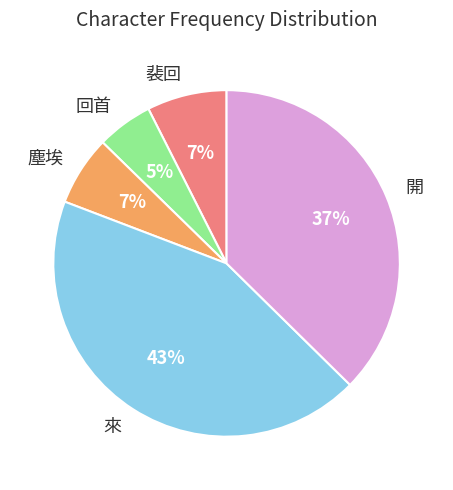

Which category has the smallest portion of the pie?

回首